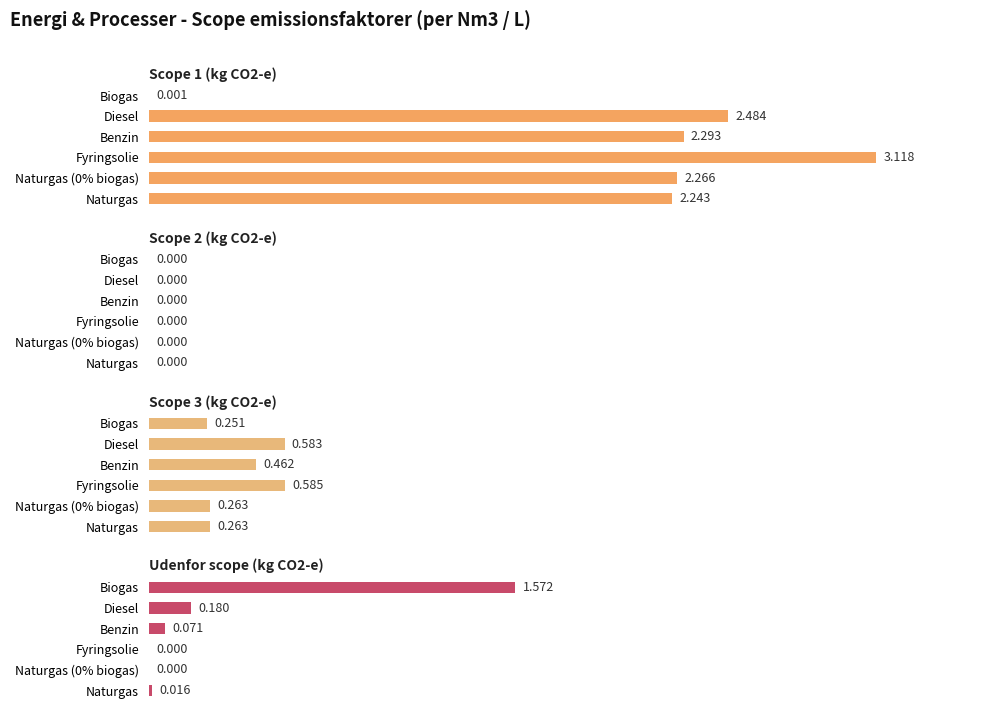

Count the number of data series in this chart.

4